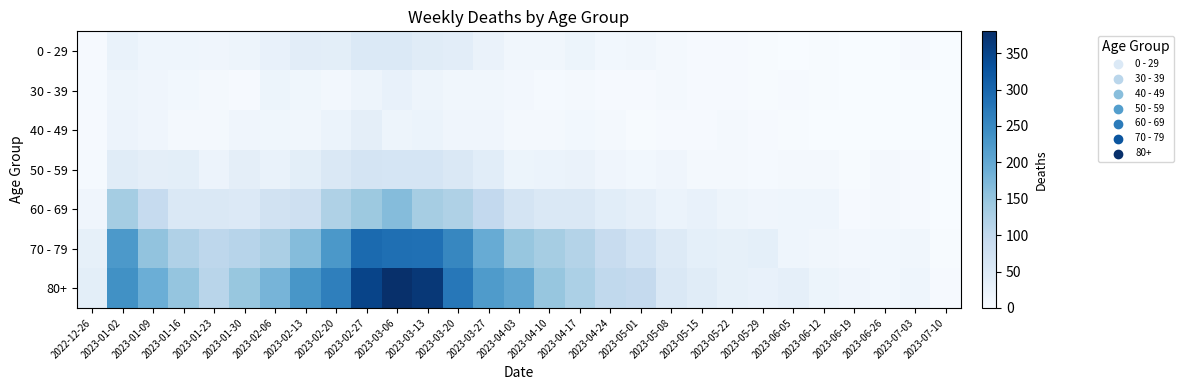

What is the difference between the highest and lowest values at 2023-06-26?

11